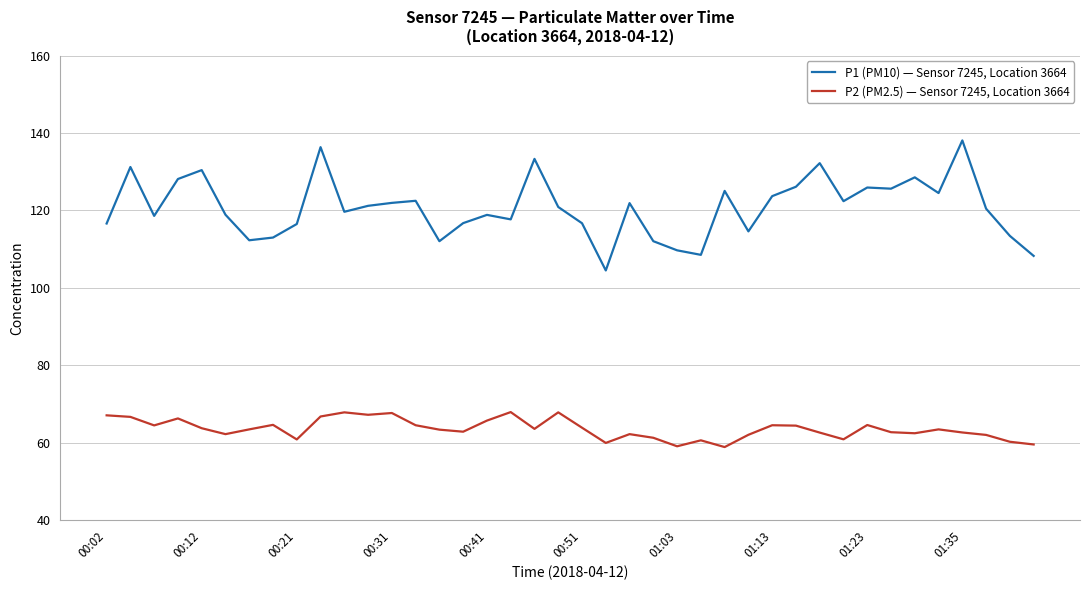

What is the greatest value displayed?

138.1